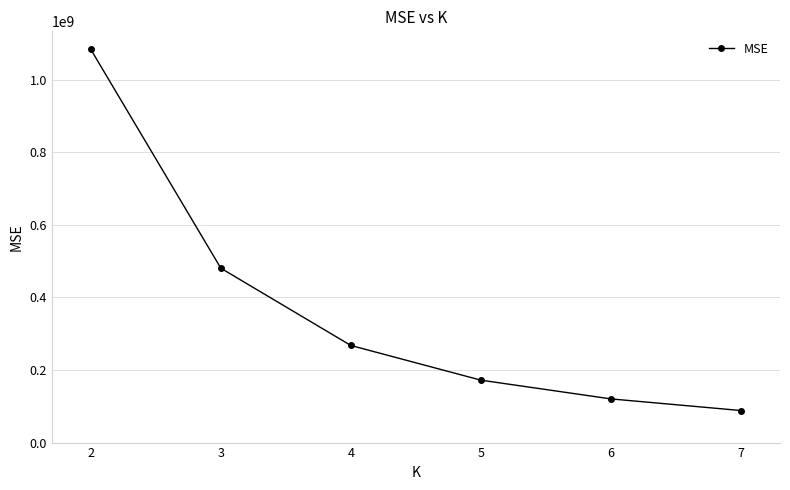

The chart shows a value of 722125091.2 at 2. True or false?

False